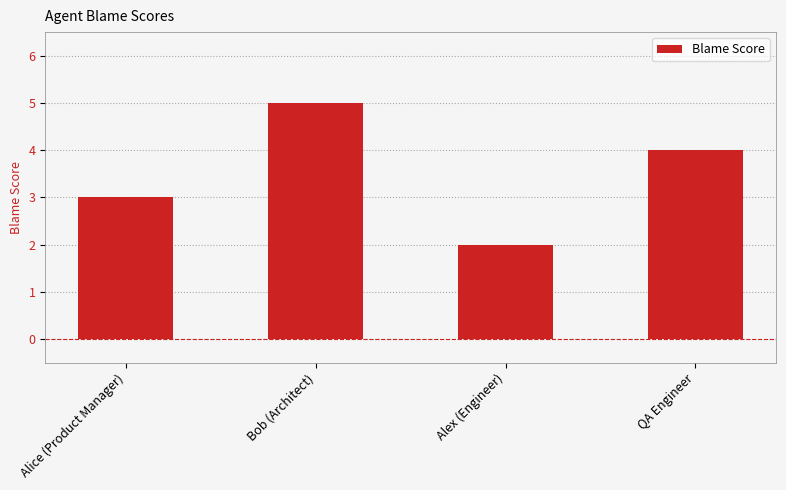

Between Alice (Product Manager) and Bob (Architect), which is larger?

Bob (Architect)